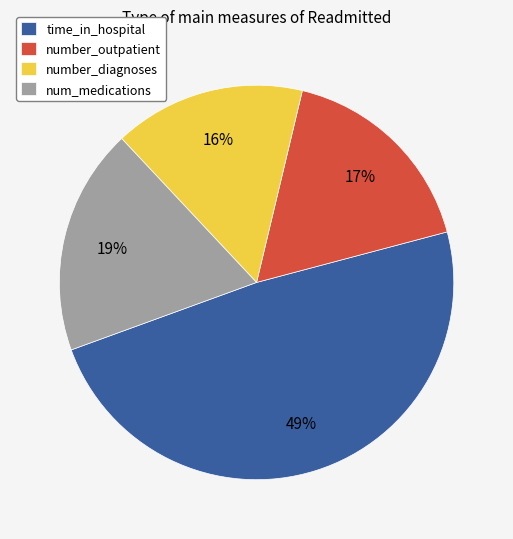

Is the sum of time_in_hospital and num_medications greater than half?

Yes